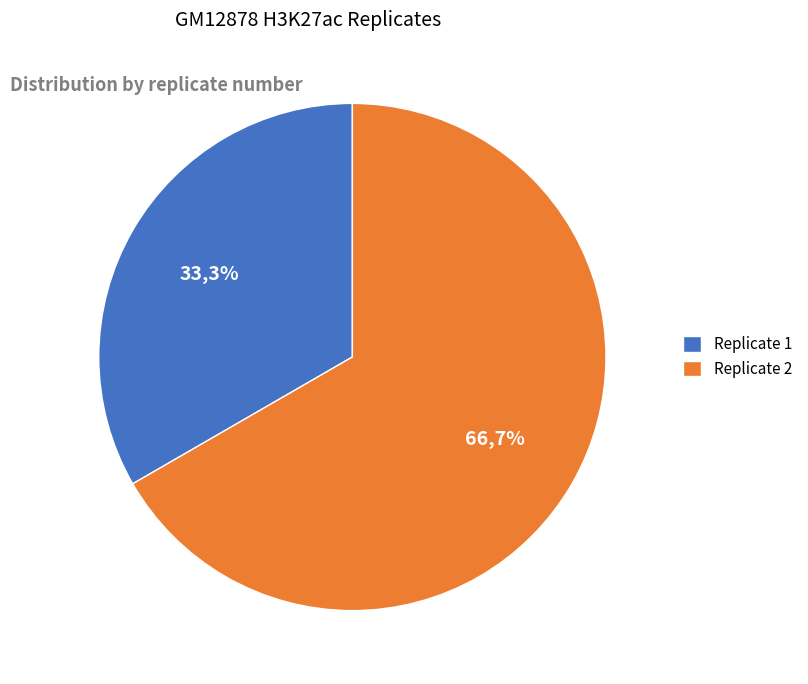

To the nearest percent, what is the combined percentage of Replicate 1 and Replicate 2?

100%